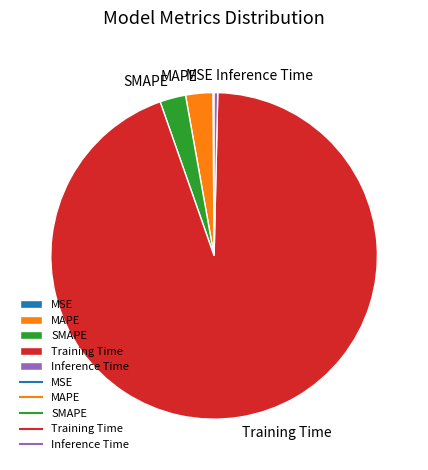

Is there any slice that represents more than half of the pie?

Yes